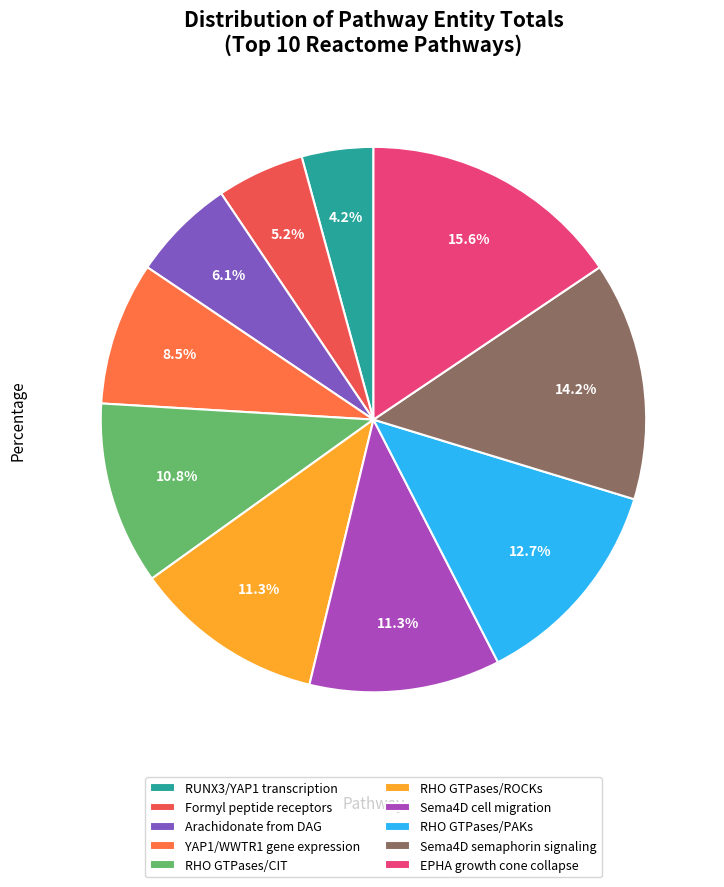

To the nearest percent, what is the average slice percentage?

10%